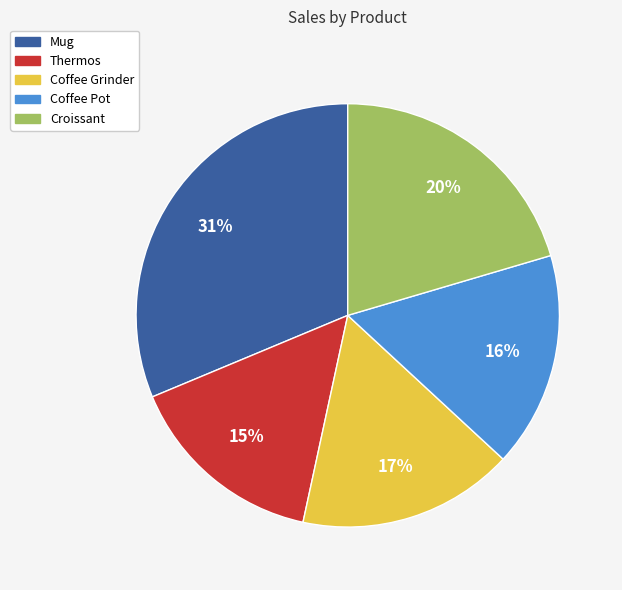

To the nearest percent, what is the average slice percentage?

20%